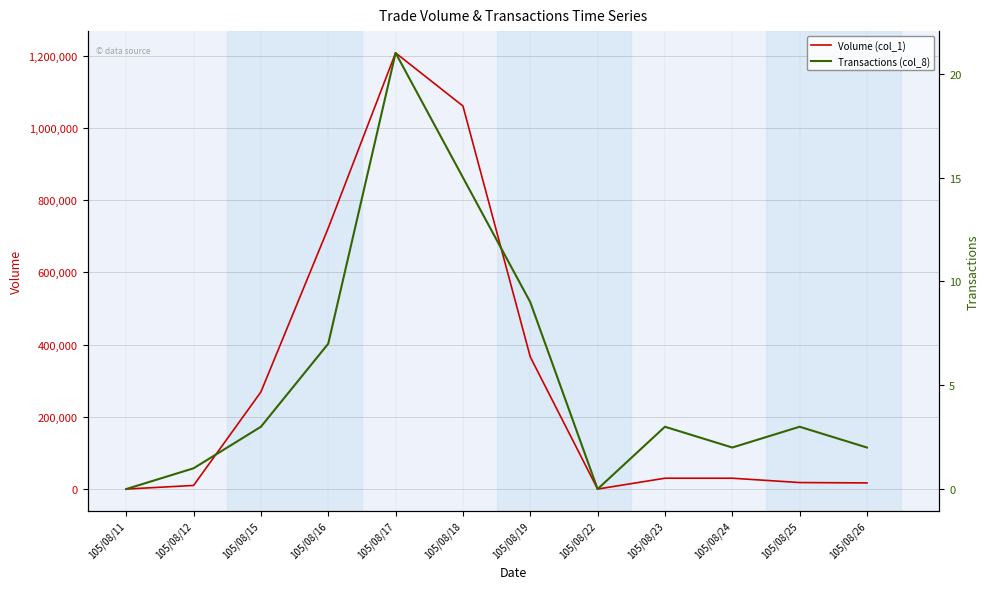

At which category is the sum across all series the highest?

105/08/17